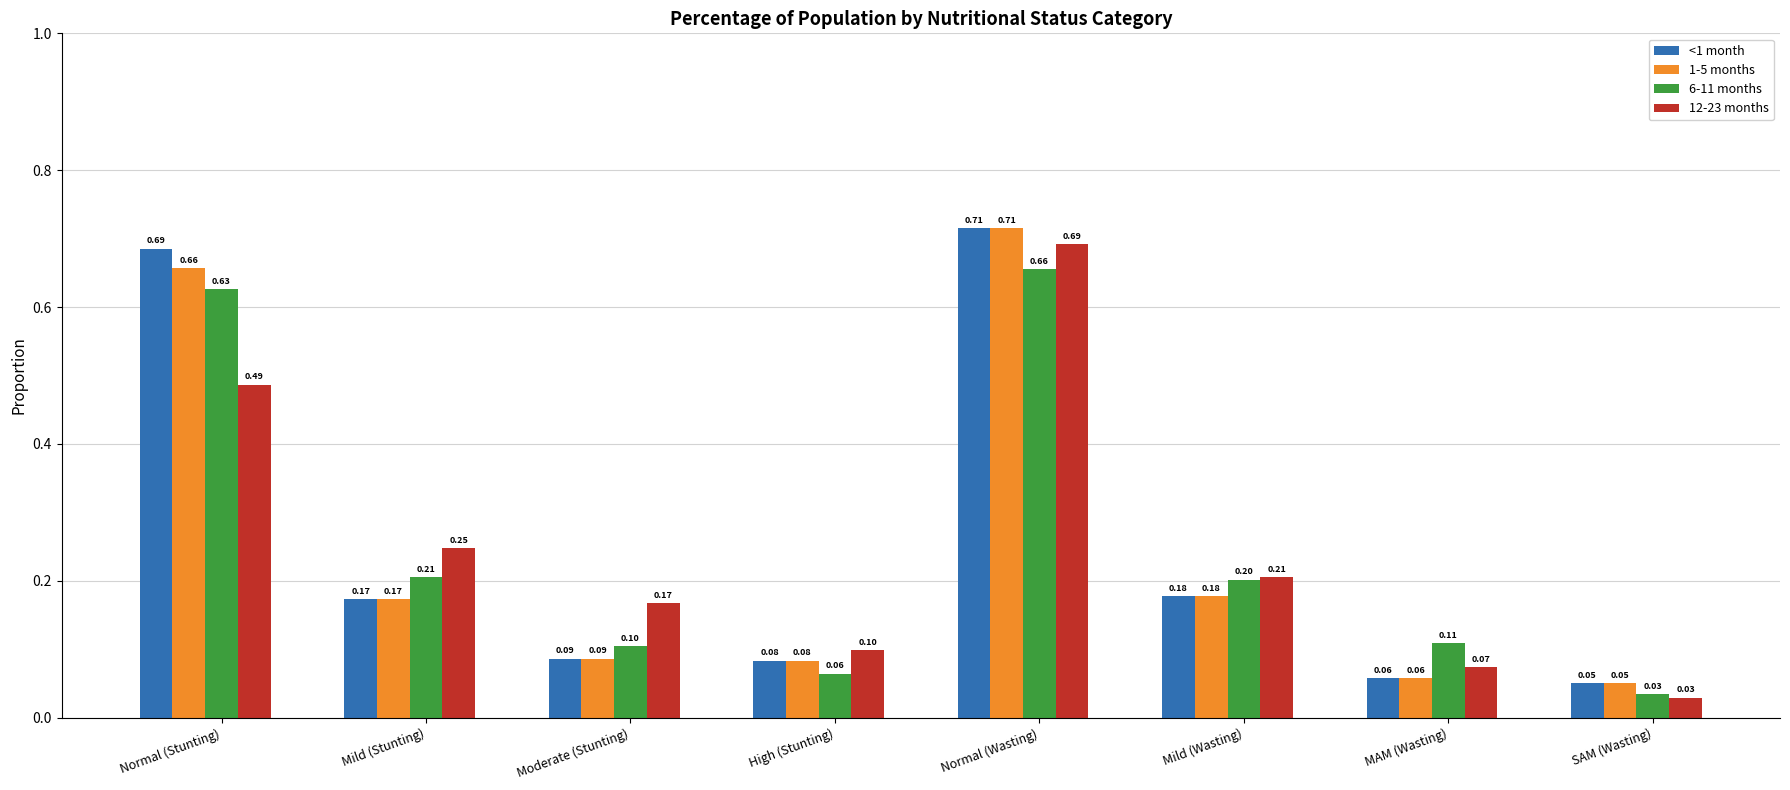

The value of 6-11 months at Mild (Wasting) is 0.2. True or false?

True